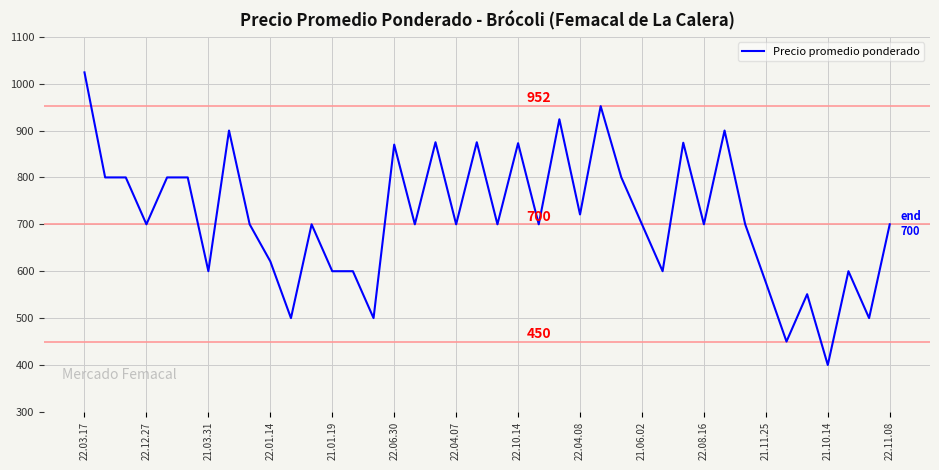

What is the difference between the maximum and minimum values?

624